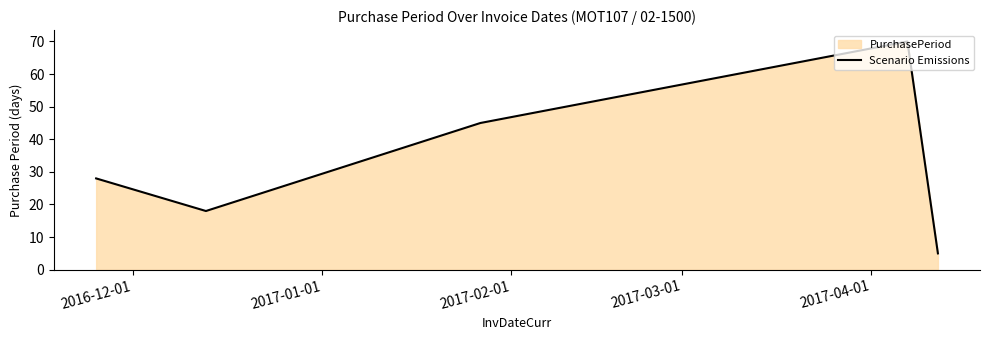

What is the greatest value displayed?

70